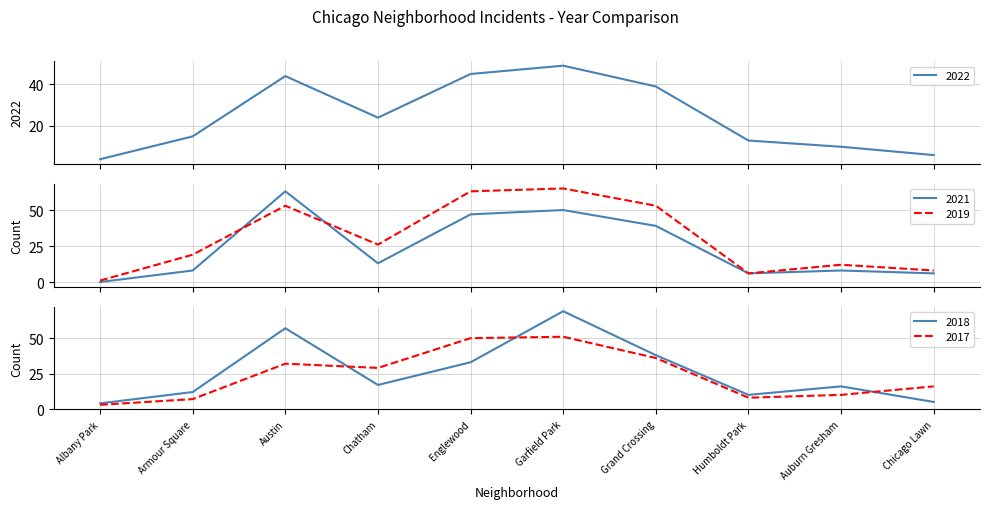

True or false: 2021 has more than 0 points higher than both neighbors.

True